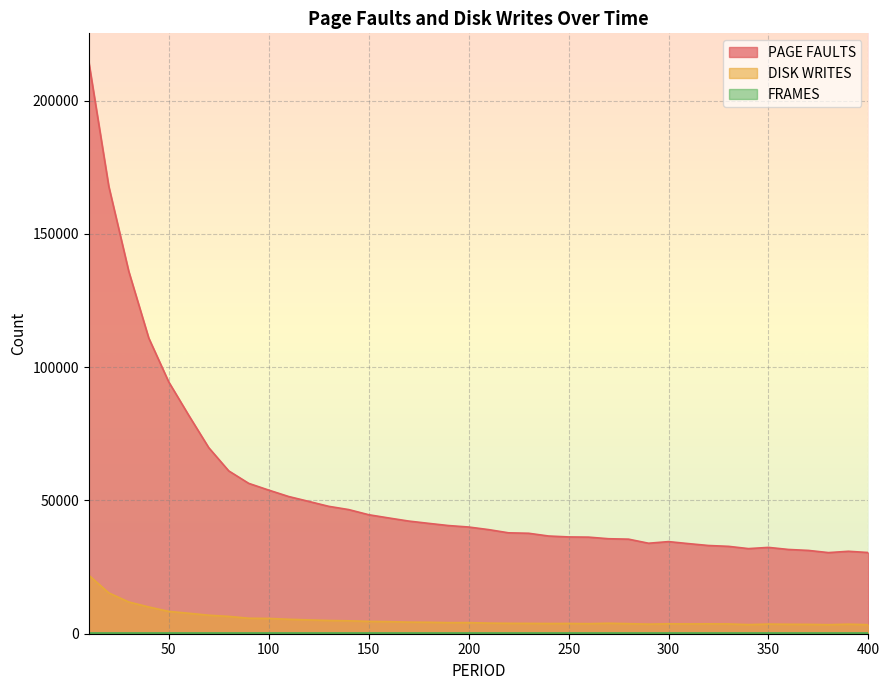

What is the average value of the PAGE FAULTS series?

54413